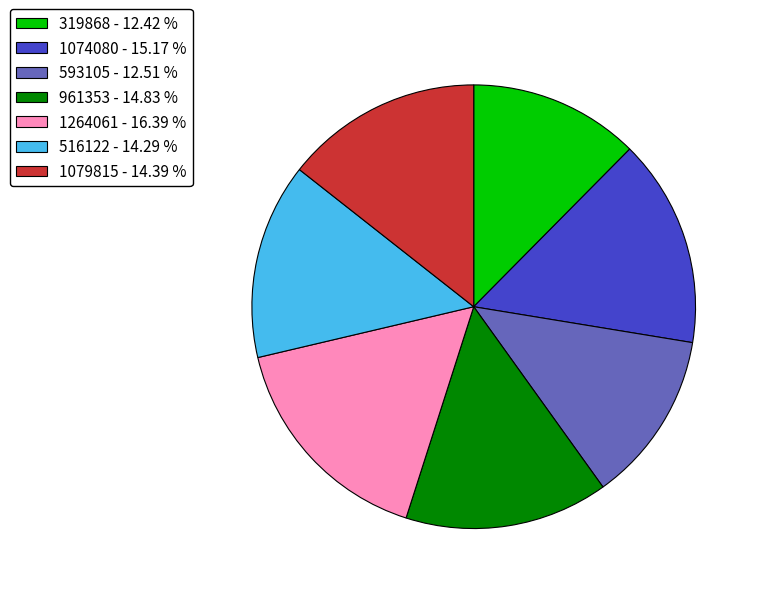

Which has a higher value, 961353 or 1264061?

1264061